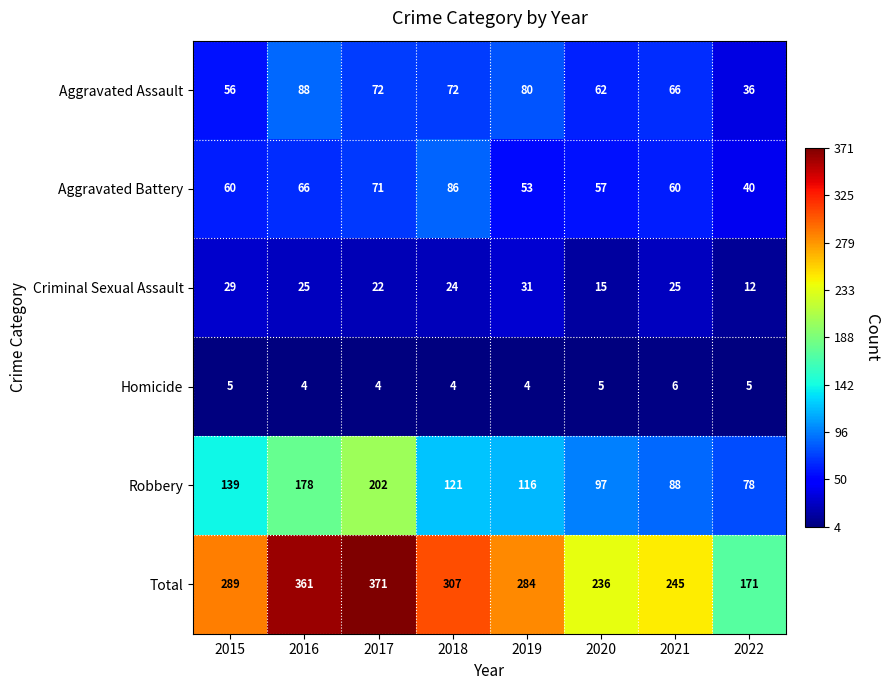

The Robbery series shows 78 at 2022. True or false?

True